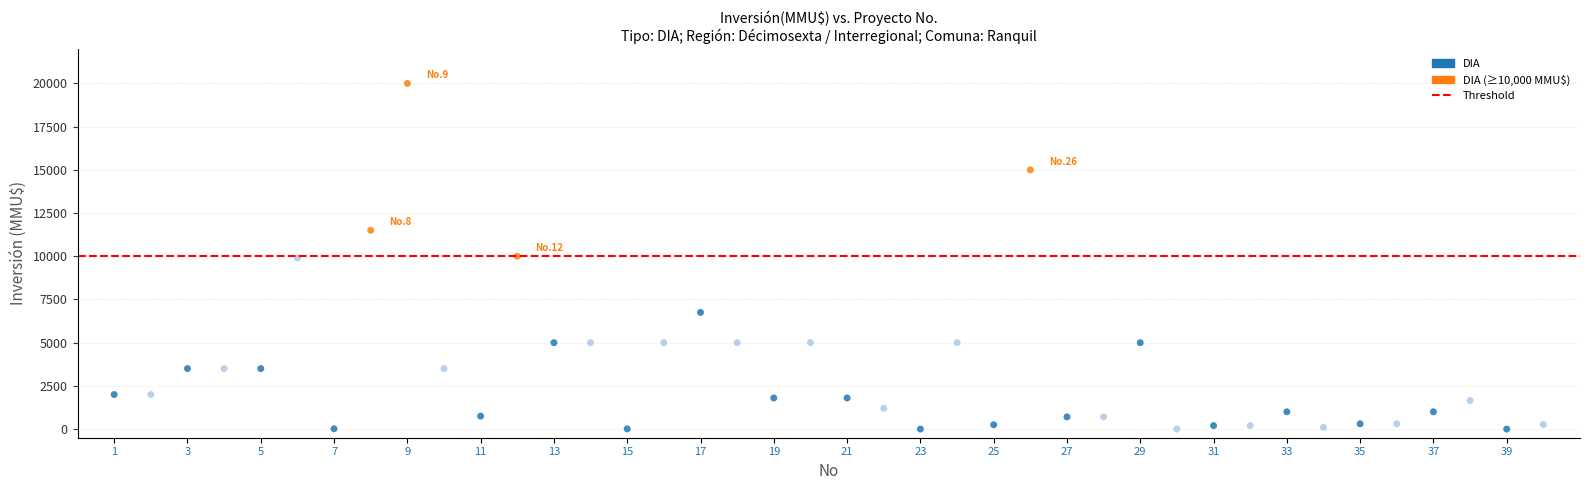

What is the range of X values (max minus min)?

39